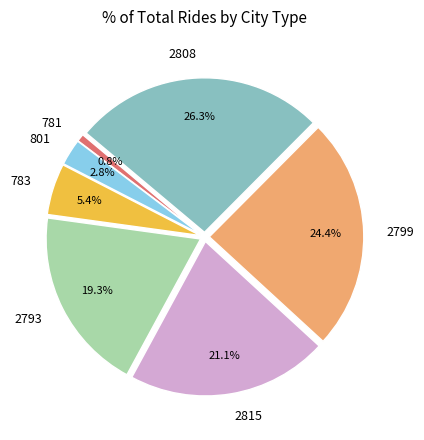

What is the total percentage of 2815 and 2808?

47.4%